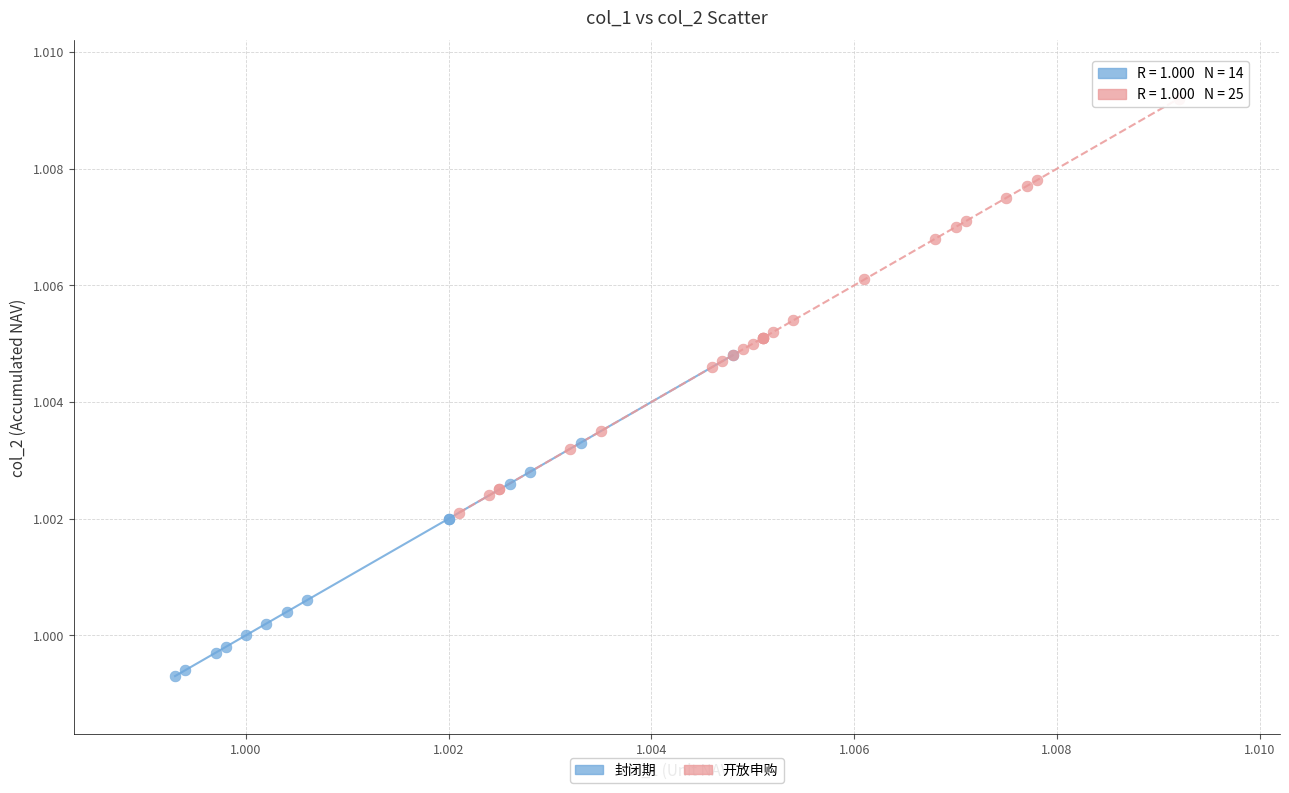

Which series reaches the minimum Y coordinate?

封闭期